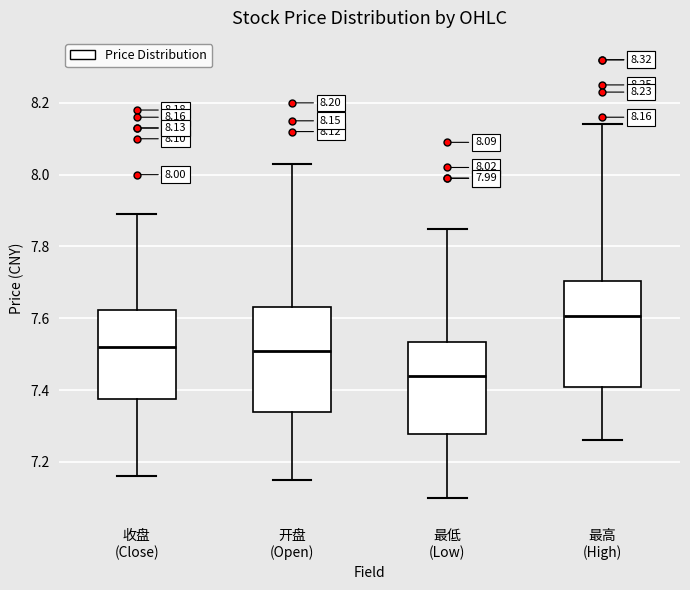

Which box's median line is the lowest?

最低 (Low)